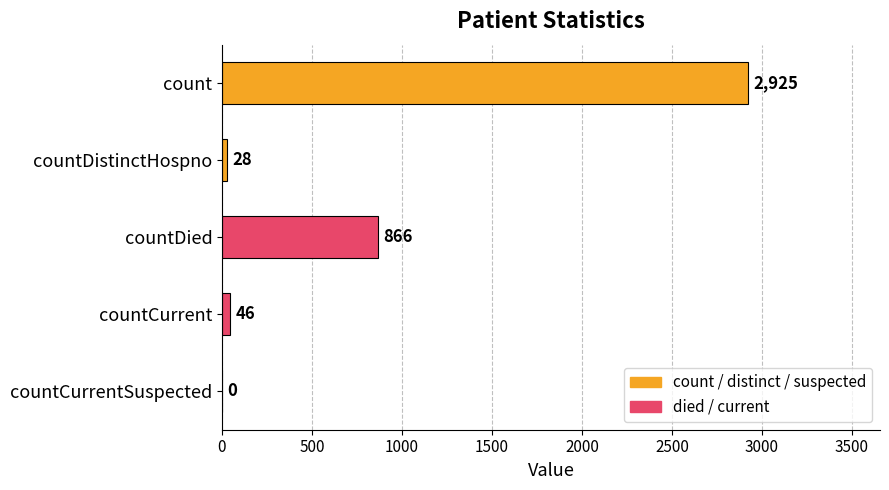

What is the sum of all values?

3865